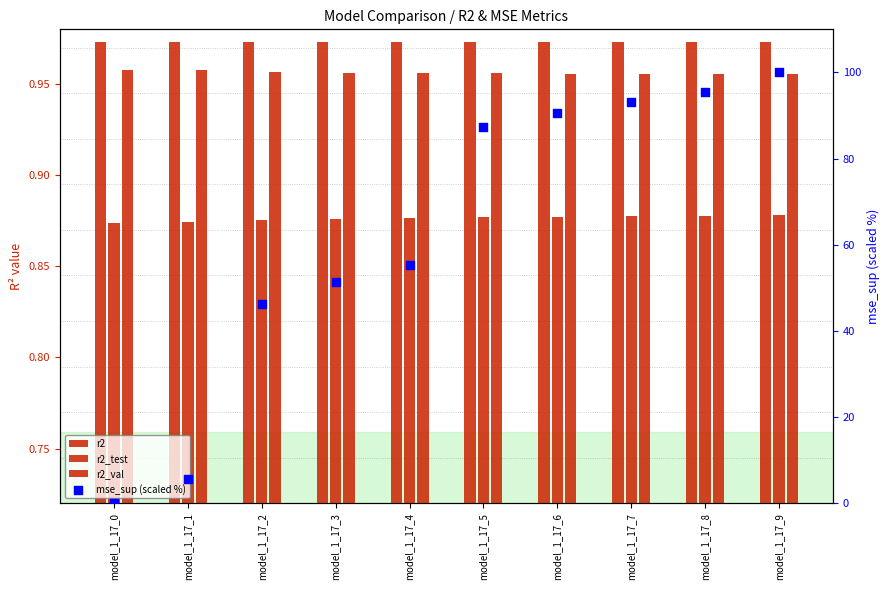

Which series has the largest total across all categories?

mse_sup (scaled %)